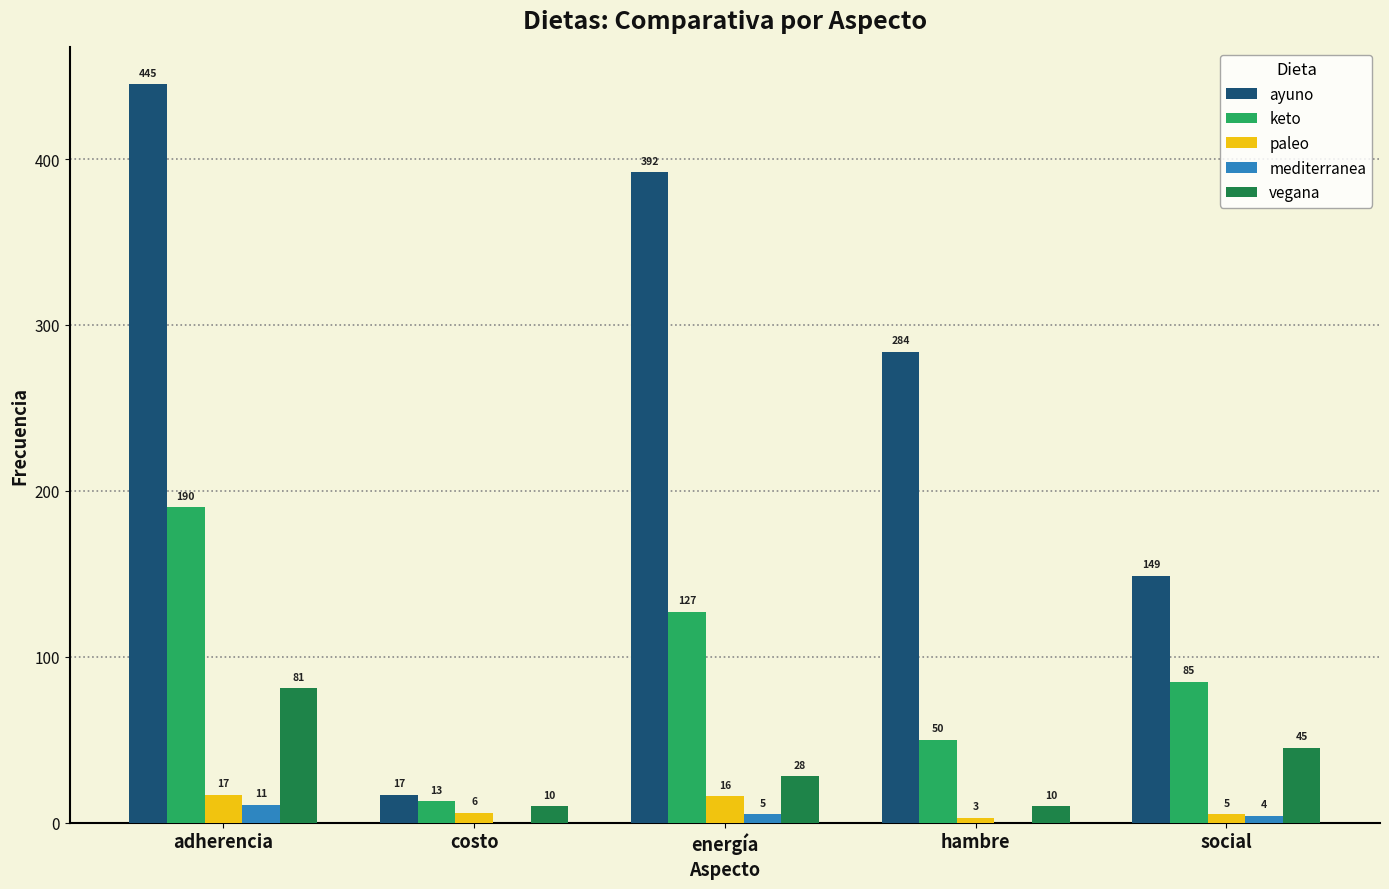

At which label does paleo reach its peak?

adherencia